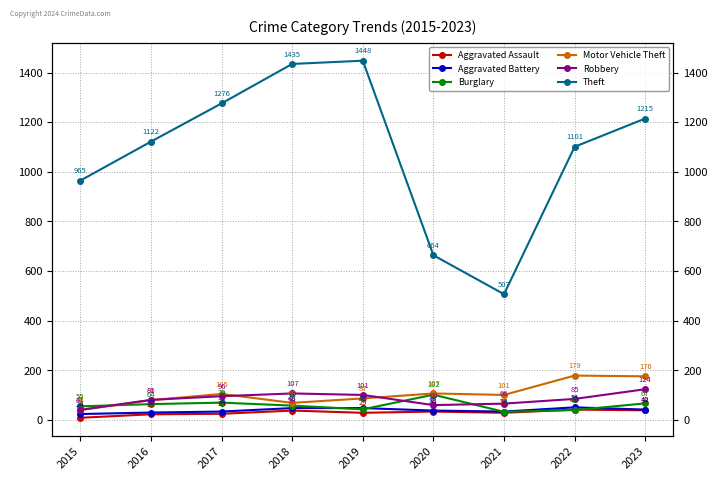

The value of Robbery at 2020 is 25. True or false?

False